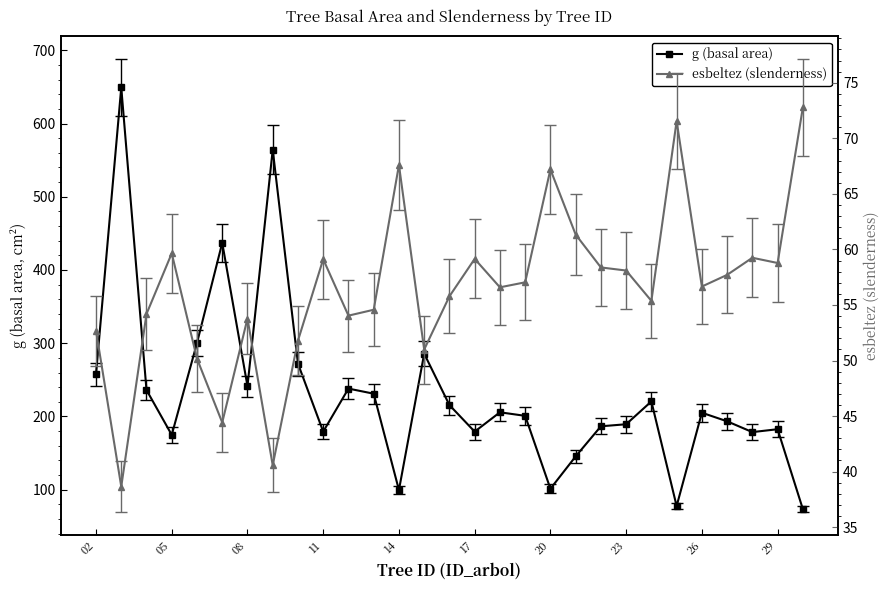

How many lines are shown in the chart?

2